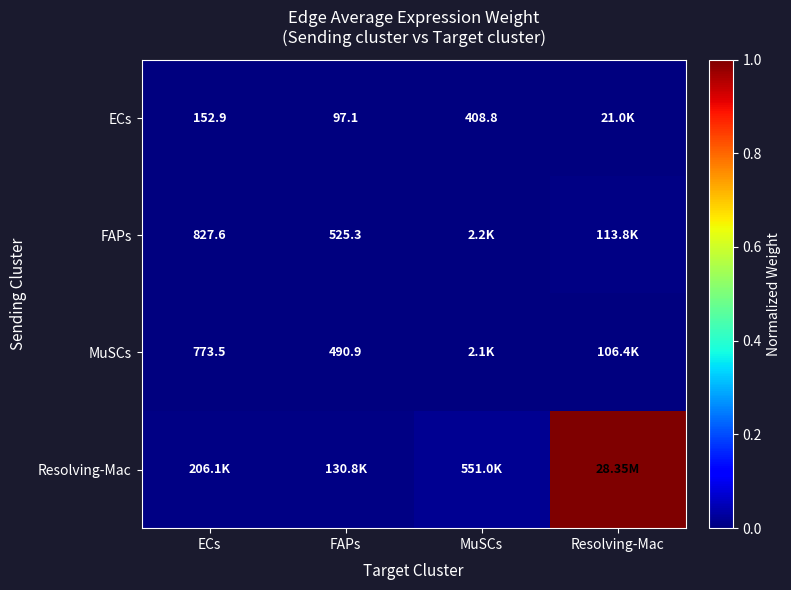

How many series are shown in this chart?

4